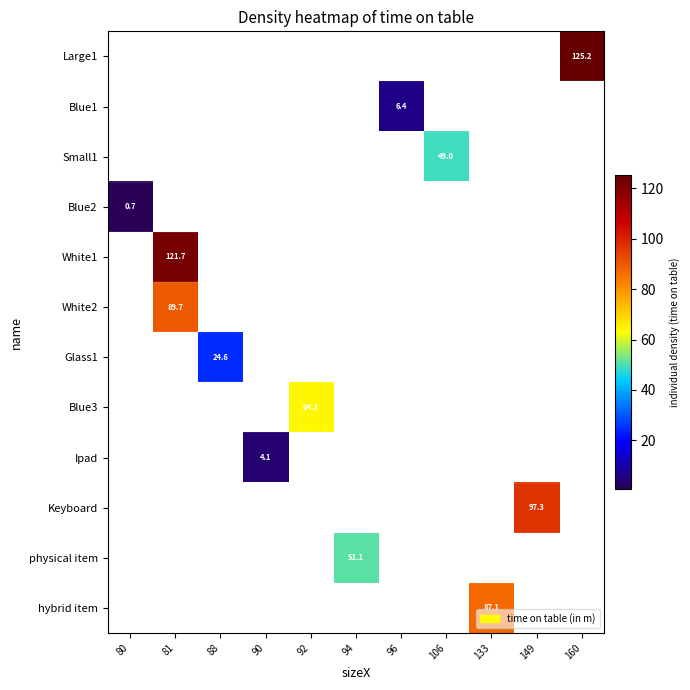

How many distinct data groups are displayed?

12